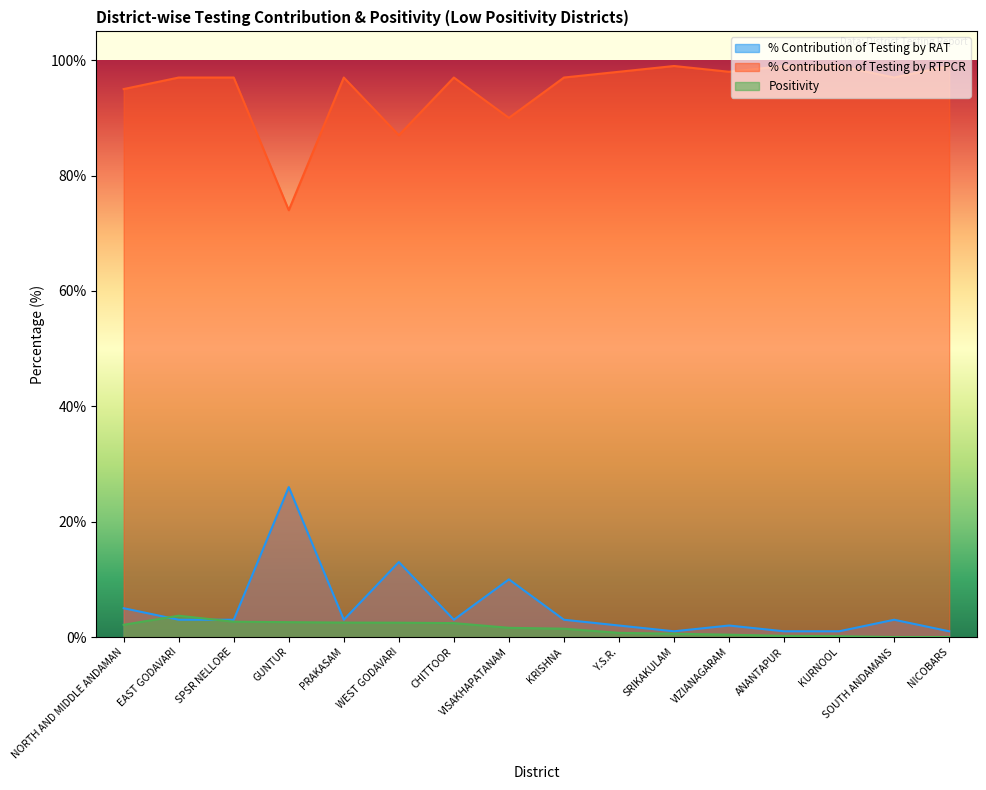

Reading left to right, transcribe all the data shown in this chart.

% Contribution of Testing by RAT: NORTH AND MIDDLE ANDAMAN=5.0	EAST GODAVARI=3.0	SPSR NELLORE=3.0	GUNTUR=26.0	PRAKASAM=3.0	WEST GODAVARI=13.0	CHITTOOR=3.0	VISAKHAPATANAM=10.0	KRISHNA=3.0	Y.S.R.=2.0	SRIKAKULAM=1.0	VIZIANAGARAM=2.0	ANANTAPUR=1.0	KURNOOL=1.0	SOUTH ANDAMANS=3.0	NICOBARS=1.0
% Contribution of Testing by RTPCR: NORTH AND MIDDLE ANDAMAN=95.0	EAST GODAVARI=97.0	SPSR NELLORE=97.0	GUNTUR=74.0	PRAKASAM=97.0	WEST GODAVARI=87.0	CHITTOOR=97.0	VISAKHAPATANAM=90.0	KRISHNA=97.0	Y.S.R.=98.0	SRIKAKULAM=99.0	VIZIANAGARAM=98.0	ANANTAPUR=99.0	KURNOOL=99.0	SOUTH ANDAMANS=97.0	NICOBARS=99.0
Positivity: NORTH AND MIDDLE ANDAMAN=2.1	EAST GODAVARI=3.7	SPSR NELLORE=2.7	GUNTUR=2.6	PRAKASAM=2.5	WEST GODAVARI=2.5	CHITTOOR=2.4	VISAKHAPATANAM=1.6	KRISHNA=1.4	Y.S.R.=0.7	SRIKAKULAM=0.6	VIZIANAGARAM=0.4	ANANTAPUR=0.2	KURNOOL=0.1	SOUTH ANDAMANS=0.0	NICOBARS=0.0